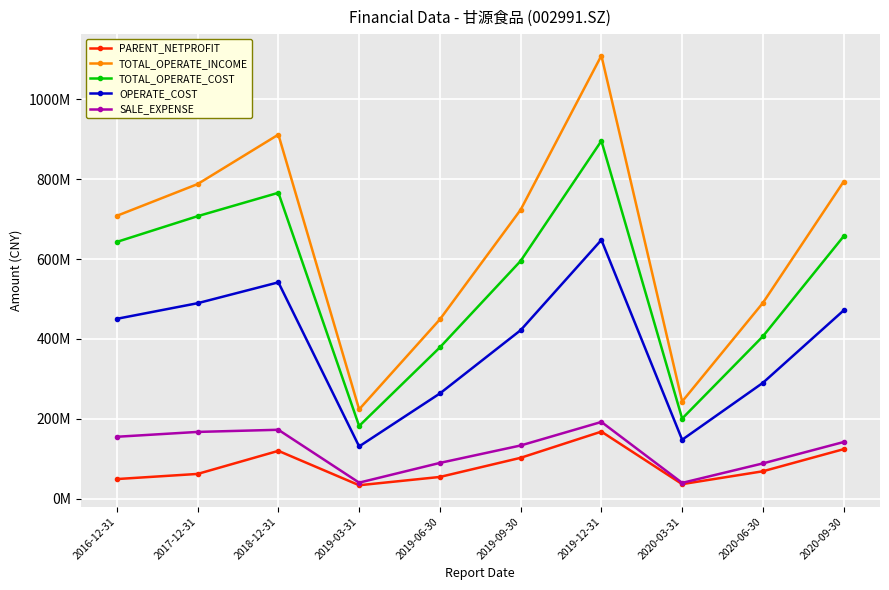

What are all the series names shown in the legend?

PARENT_NETPROFIT, TOTAL_OPERATE_INCOME, TOTAL_OPERATE_COST, OPERATE_COST, SALE_EXPENSE